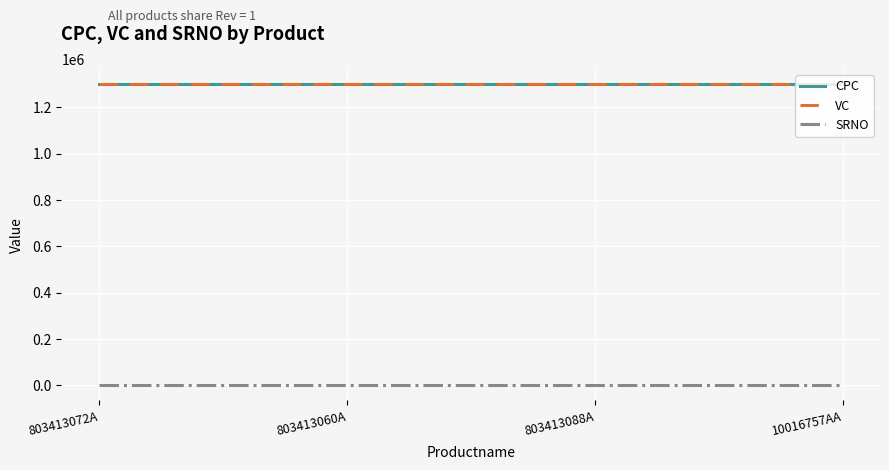

What is the average value of the CPC series?

1300266